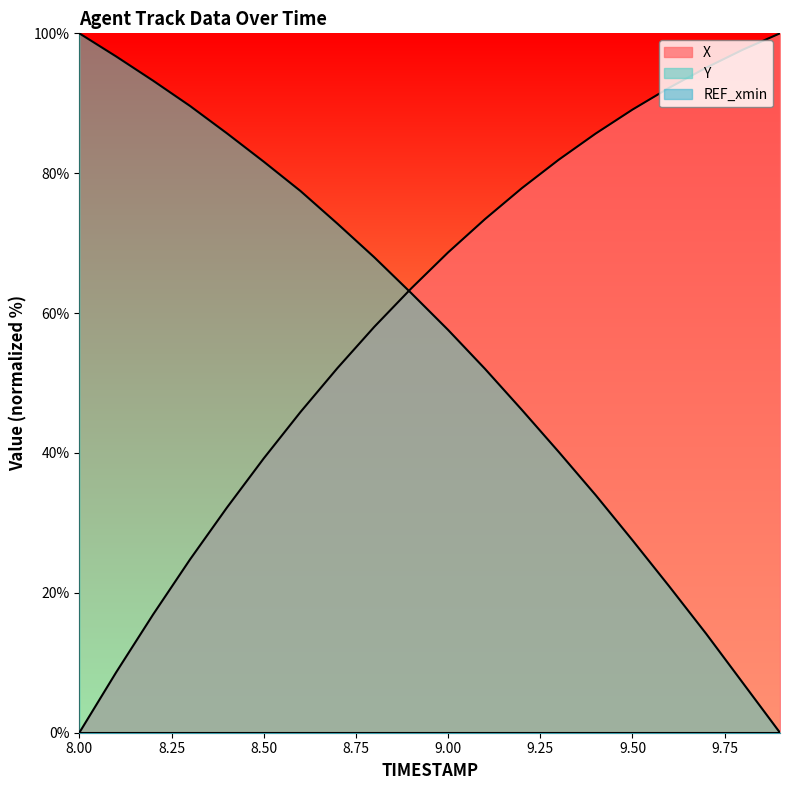

Rank the series by their maximum value, from highest to lowest.

X, Y